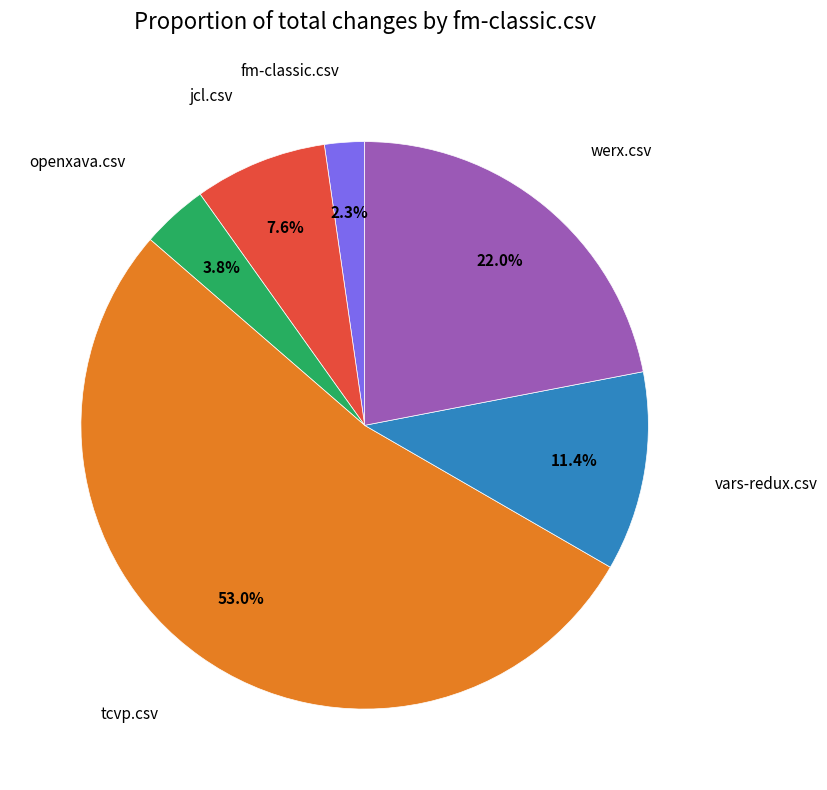

Is there a majority slice in this chart?

Yes